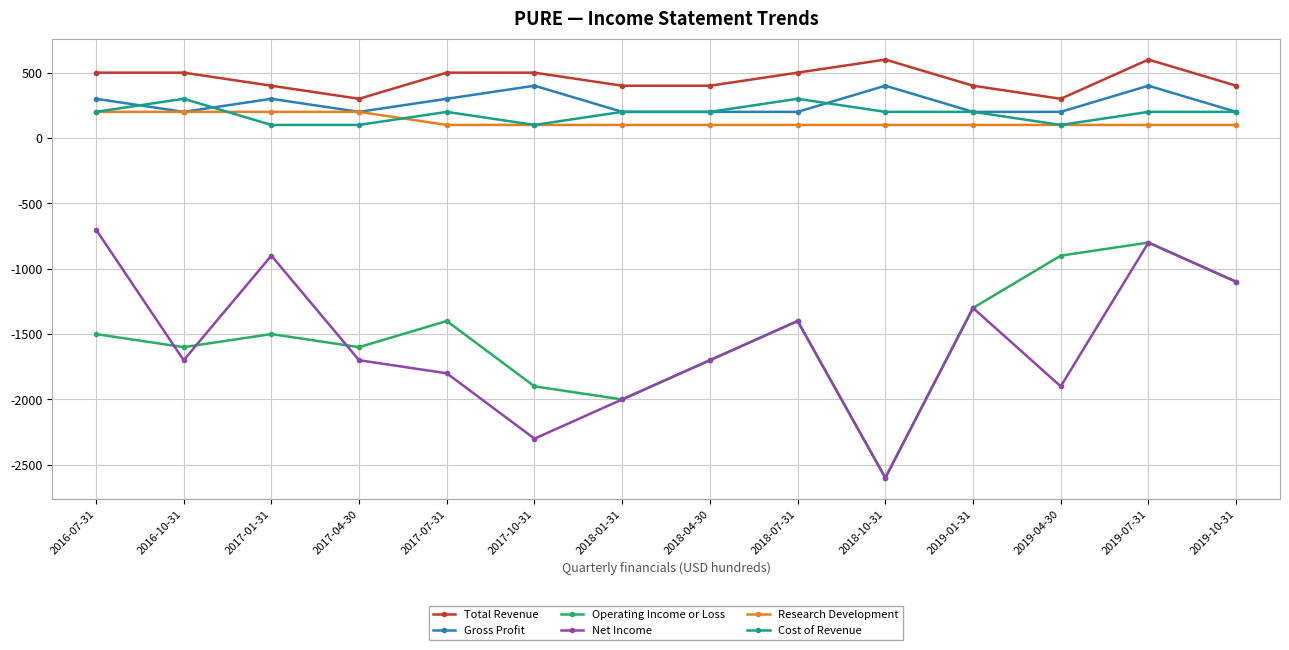

Read the Gross Profit value at 2018-04-30, to the nearest 50.

200